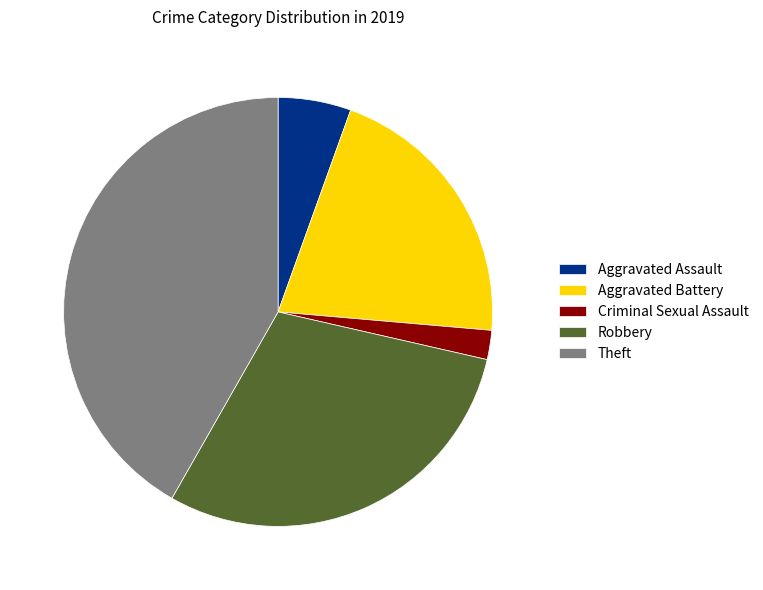

How many segments does this pie chart have?

5